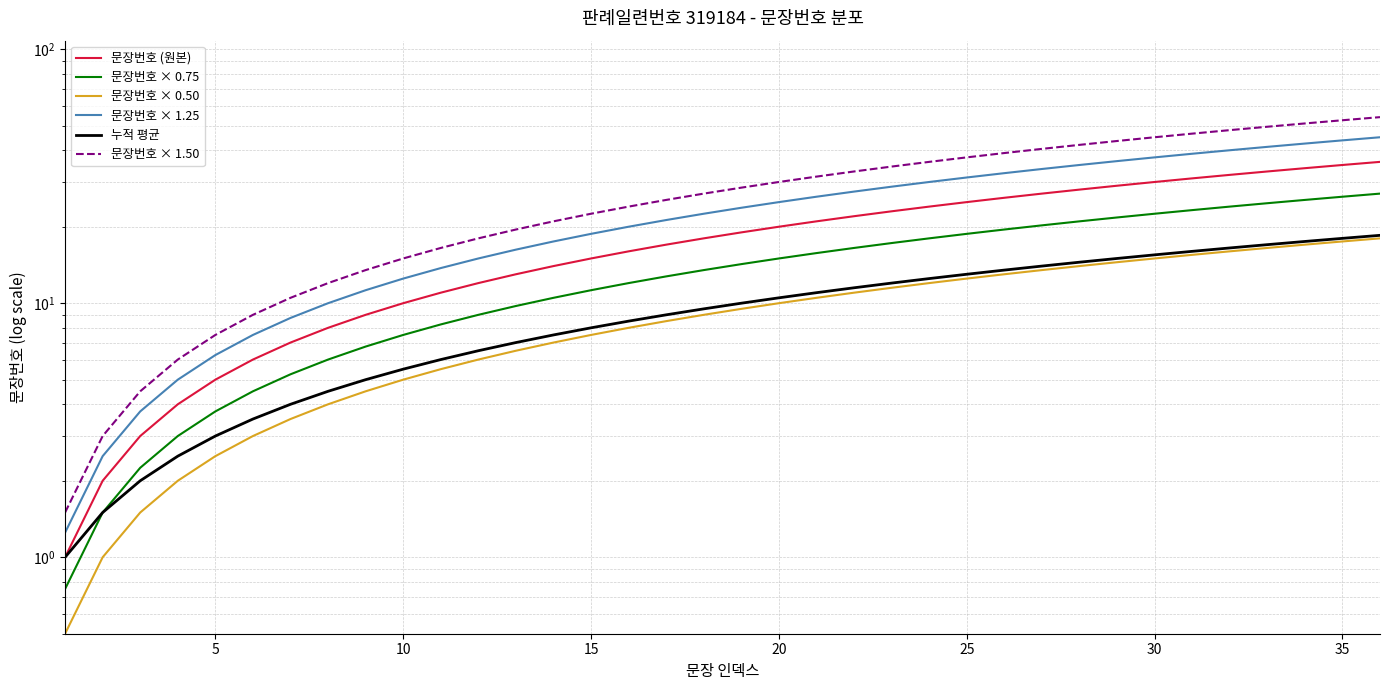

Which series has the largest range (max minus min)?

문장번호 × 1.50